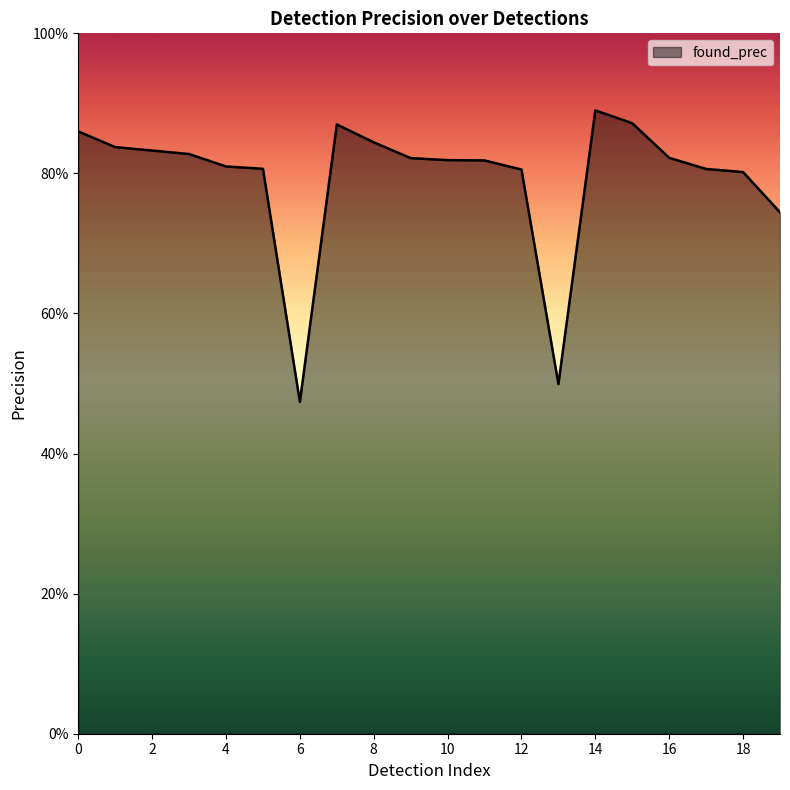

What is the smallest value displayed?

0.5